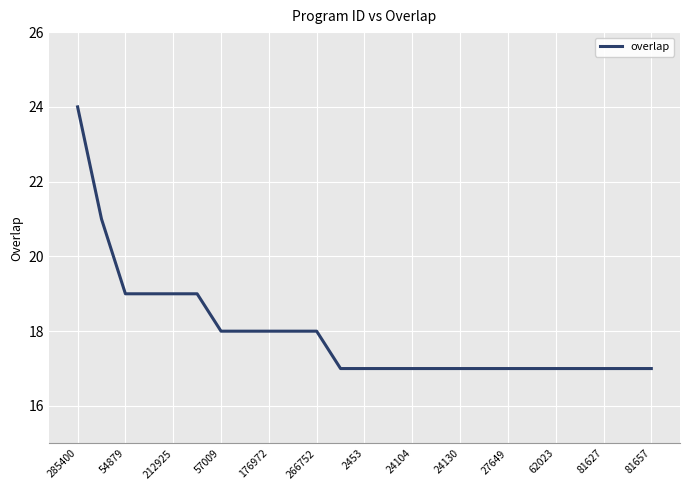

What is the maximum value shown in the chart?

24